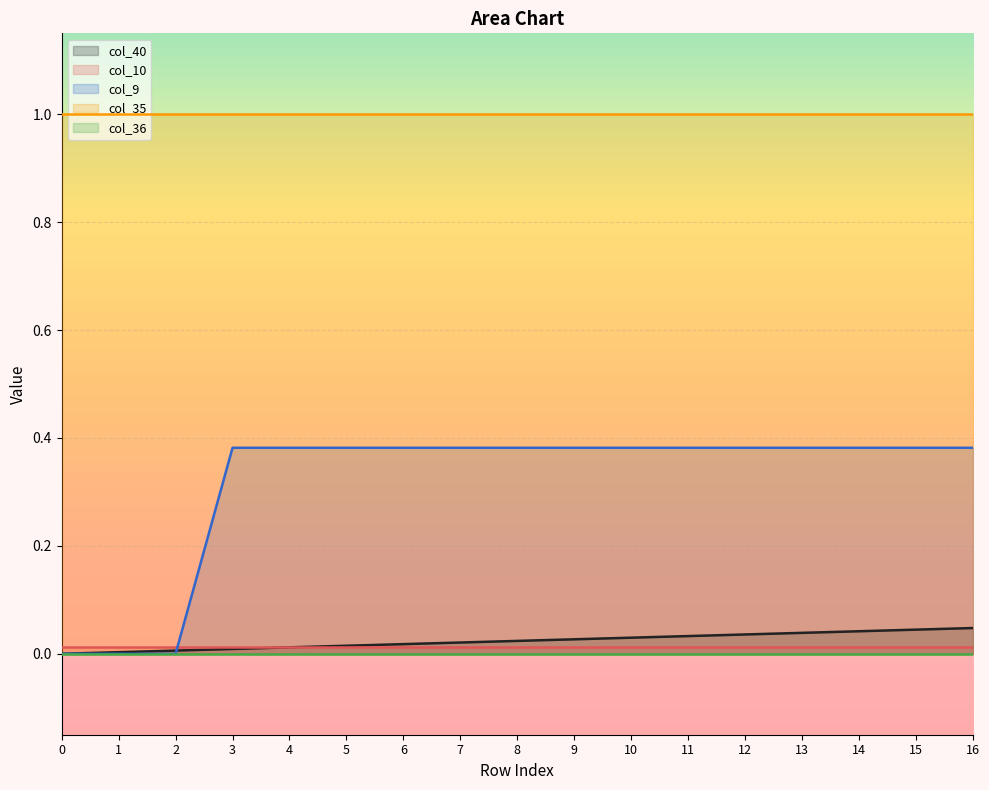

Rank the categories by col_9 value from lowest to highest.

0, 1, 2, 3, 4, 5, 6, 7, 8, 9, 10, 11, 12, 13, 14, 15, 16